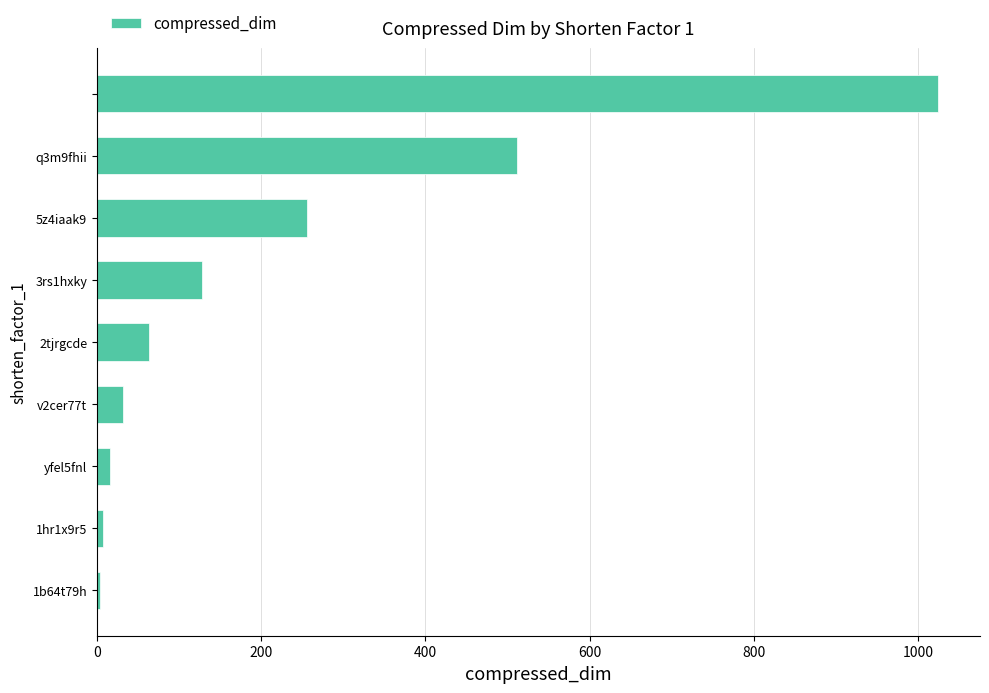

What is the average value?

227